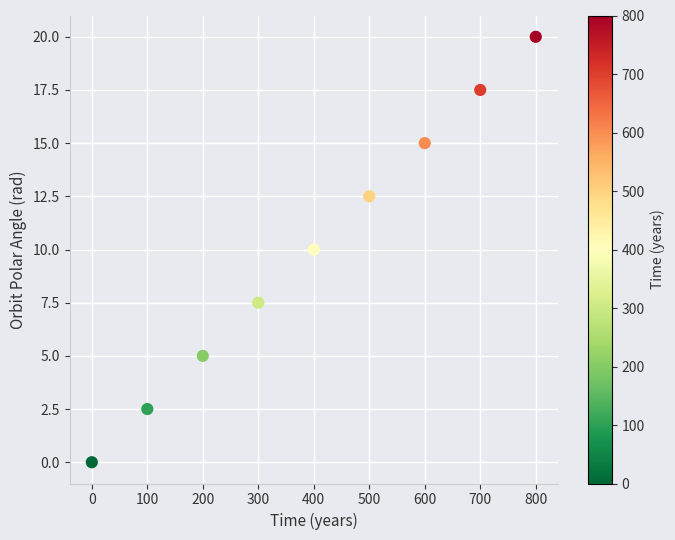

What is the range of X values (max minus min)?

800.0